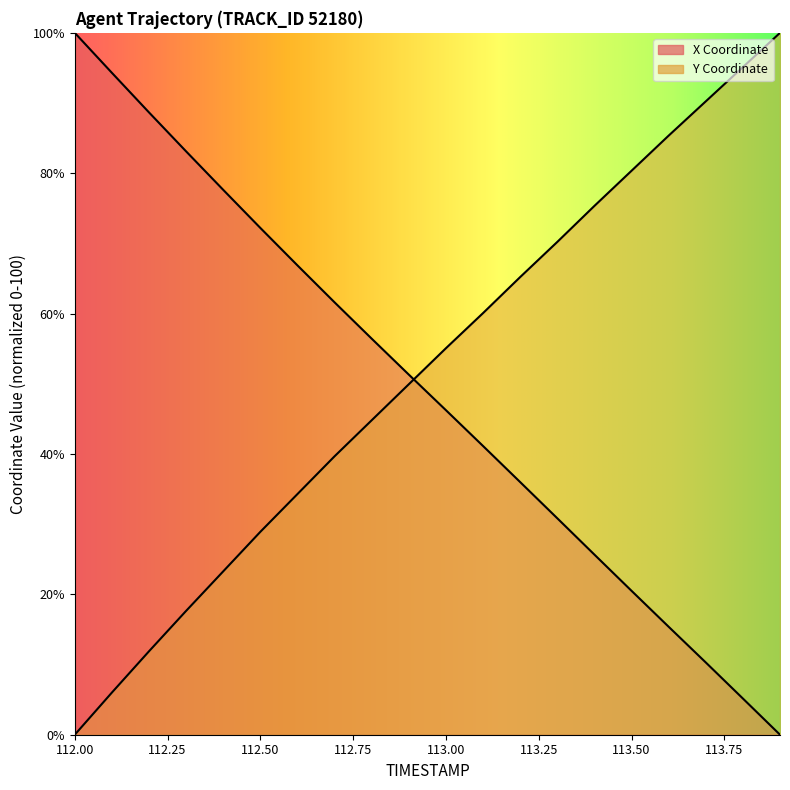

How many lines are shown in the chart?

2